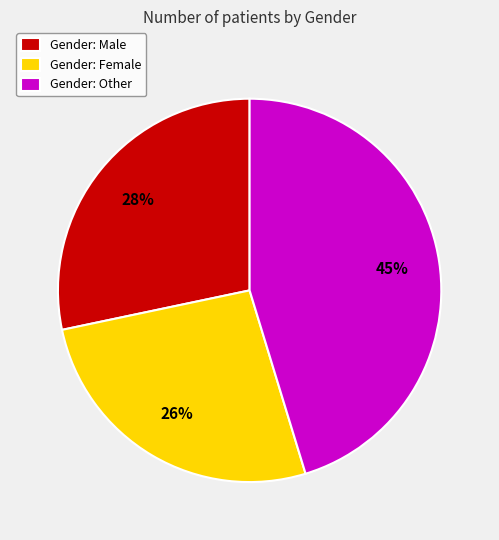

Which category has the biggest portion of the pie?

Gender: Other